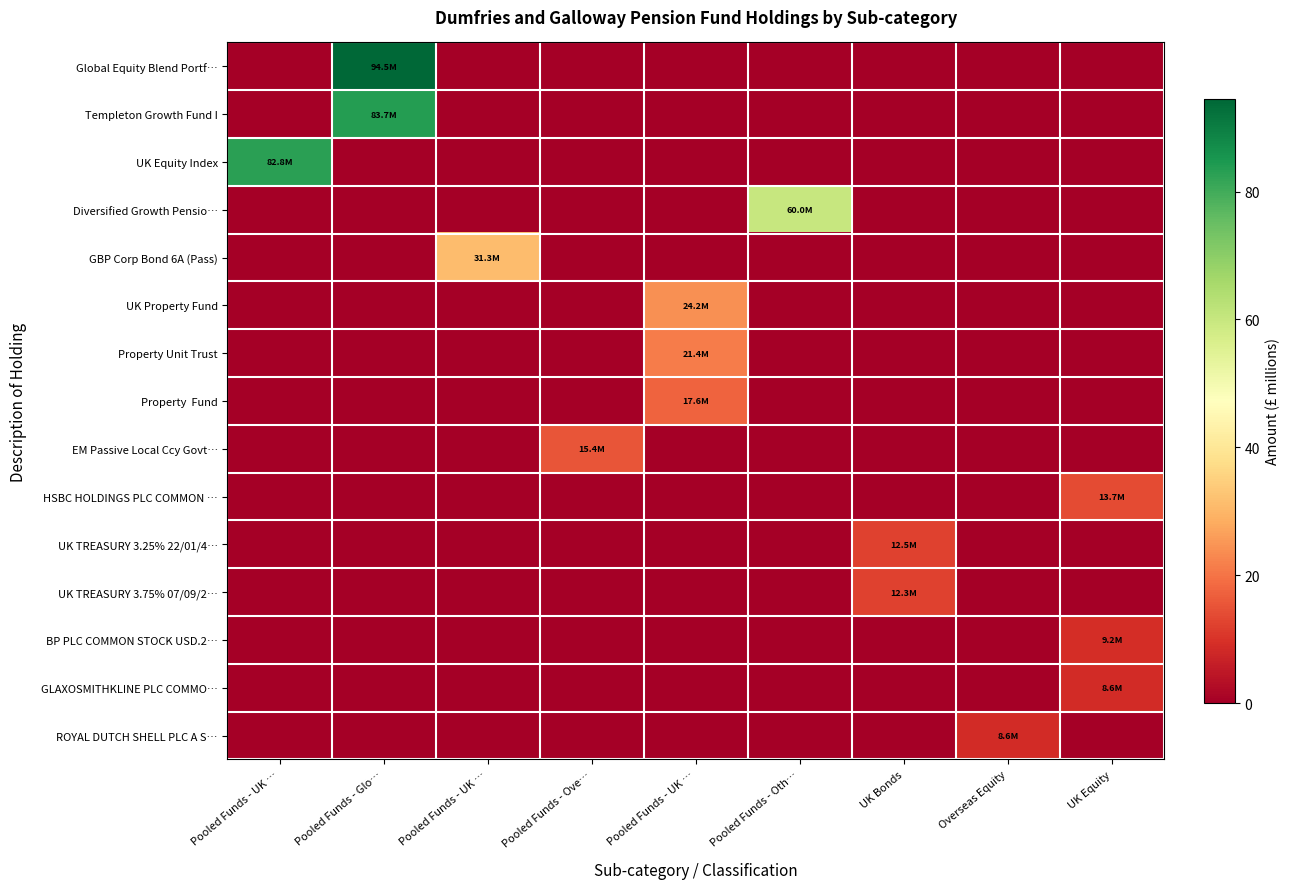

Reading left to right, transcribe all the data shown in this chart.

row_0: 0.0	94.5	0.0	0.0	0.0	0.0	0.0	0.0	0.0
row_1: 0.0	83.7	0.0	0.0	0.0	0.0	0.0	0.0	0.0
row_2: 82.8	0.0	0.0	0.0	0.0	0.0	0.0	0.0	0.0
row_3: 0.0	0.0	0.0	0.0	0.0	60.0	0.0	0.0	0.0
row_4: 0.0	0.0	31.3	0.0	0.0	0.0	0.0	0.0	0.0
row_5: 0.0	0.0	0.0	0.0	24.2	0.0	0.0	0.0	0.0
row_6: 0.0	0.0	0.0	0.0	21.4	0.0	0.0	0.0	0.0
row_7: 0.0	0.0	0.0	0.0	17.6	0.0	0.0	0.0	0.0
row_8: 0.0	0.0	0.0	15.4	0.0	0.0	0.0	0.0	0.0
row_9: 0.0	0.0	0.0	0.0	0.0	0.0	0.0	0.0	13.7
row_10: 0.0	0.0	0.0	0.0	0.0	0.0	12.5	0.0	0.0
row_11: 0.0	0.0	0.0	0.0	0.0	0.0	12.3	0.0	0.0
row_12: 0.0	0.0	0.0	0.0	0.0	0.0	0.0	0.0	9.2
row_13: 0.0	0.0	0.0	0.0	0.0	0.0	0.0	0.0	8.6
row_14: 0.0	0.0	0.0	0.0	0.0	0.0	0.0	8.6	0.0